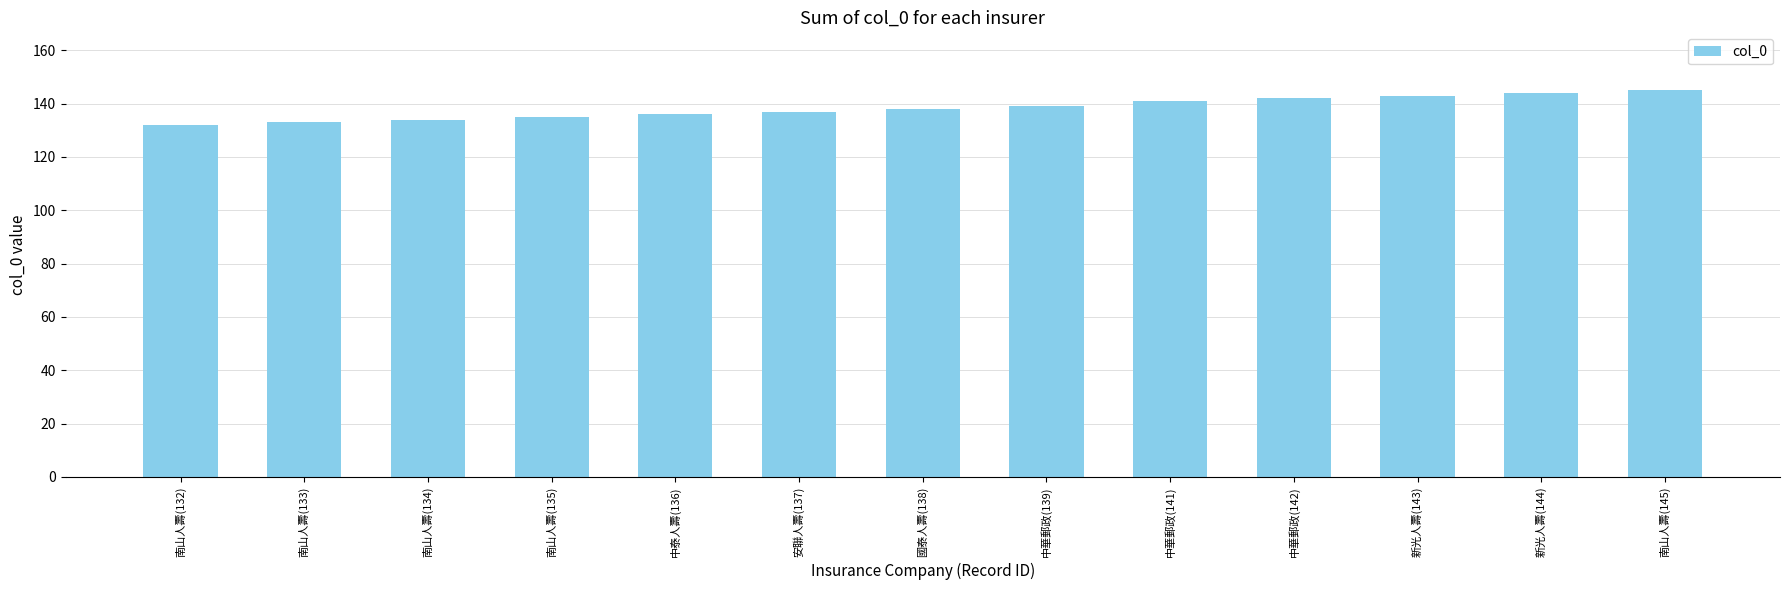

What value does the data have at 中泰人壽(136)?

136